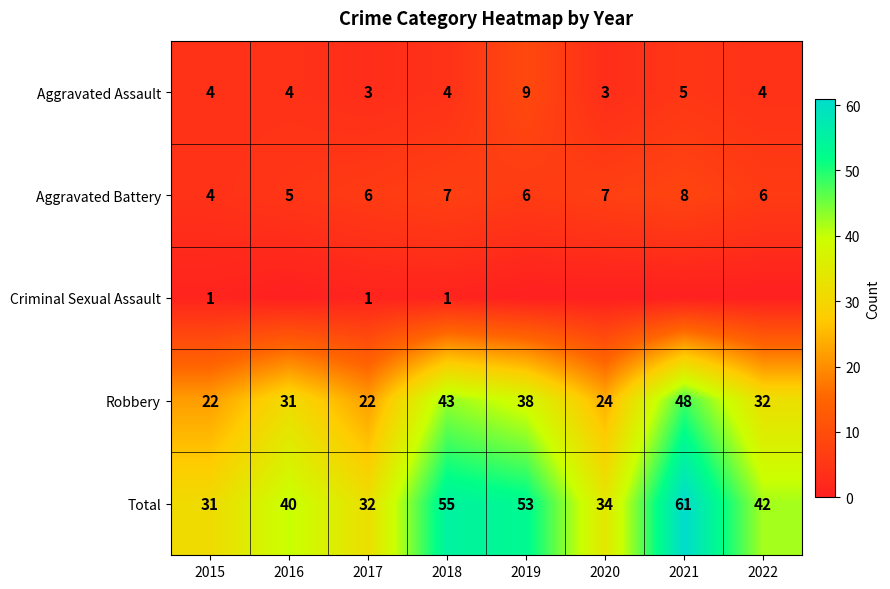

Which category has the lowest value across all series?

2016